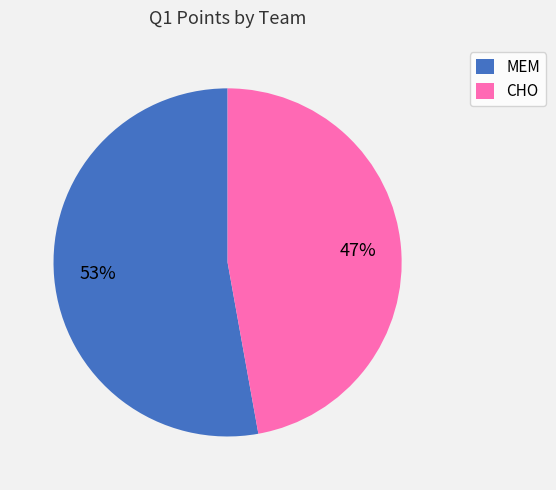

What percentage is the CHO slice, to the nearest percent?

47%